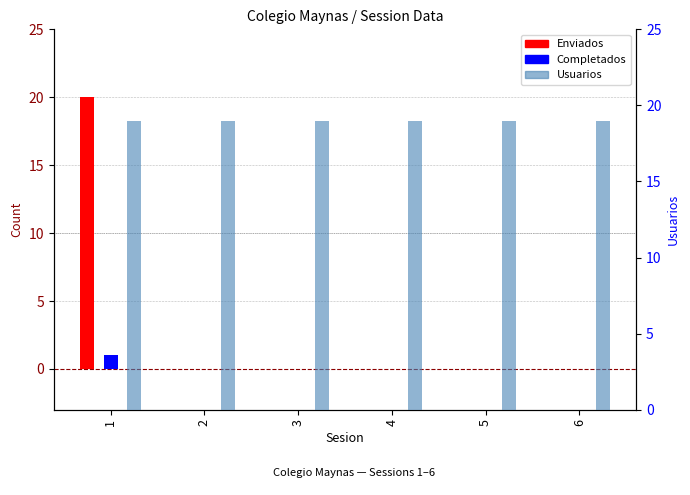

Reading left to right, extract all data points from this chart.

Enviados: 20	0	0	0	0	0
Completados: 1	0	0	0	0	0
Usuarios: 19	19	19	19	19	19